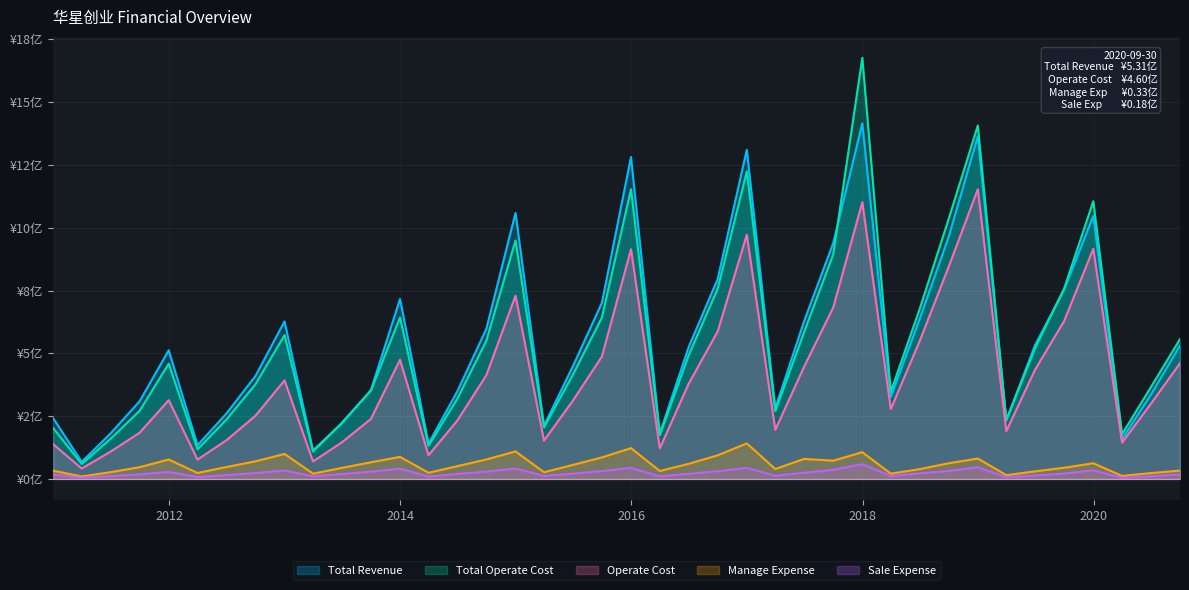

Which category has the highest value in the Operate Cost series?

2018-12-31